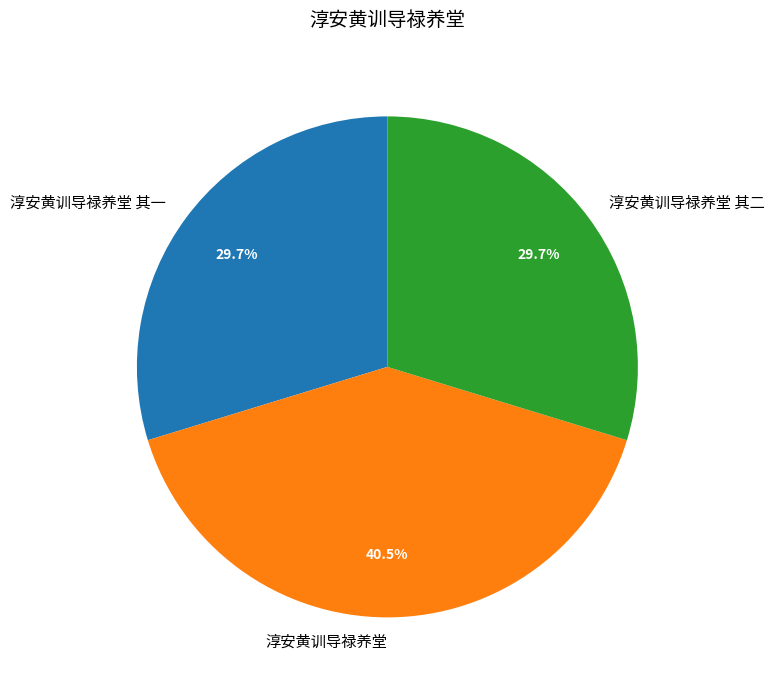

Does any single category account for the majority?

No